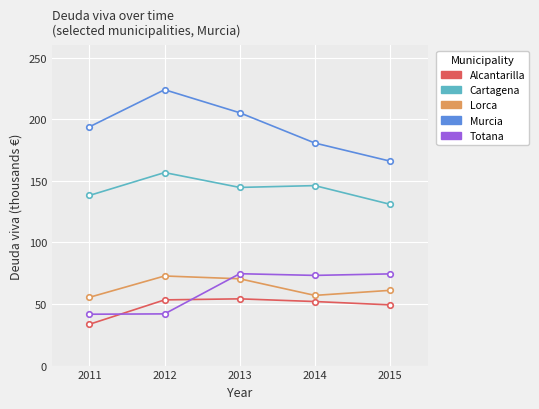

What is the highest value of the Alcantarilla series?

54.2